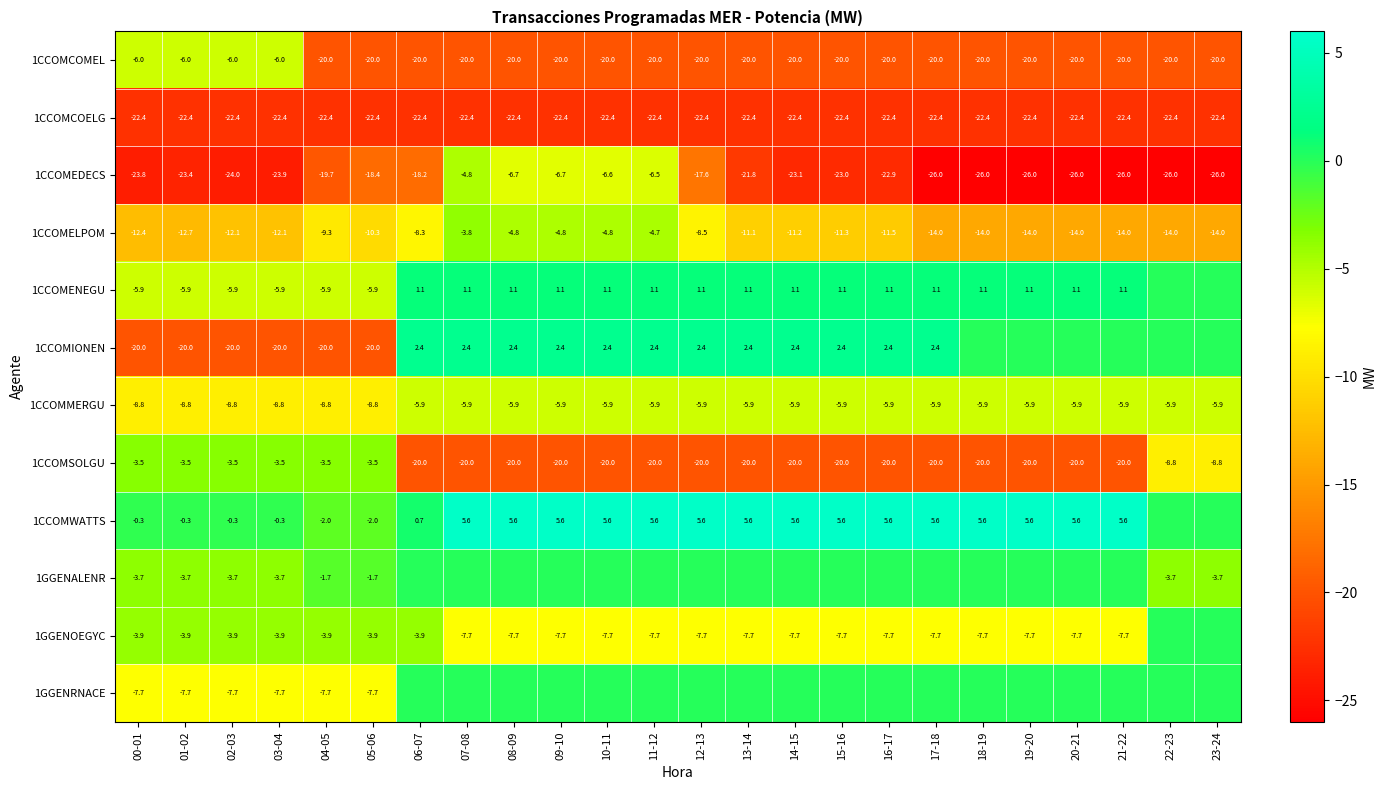

Is it true that 1CCOMCOMEL equals -27.7 at 08-09?

False